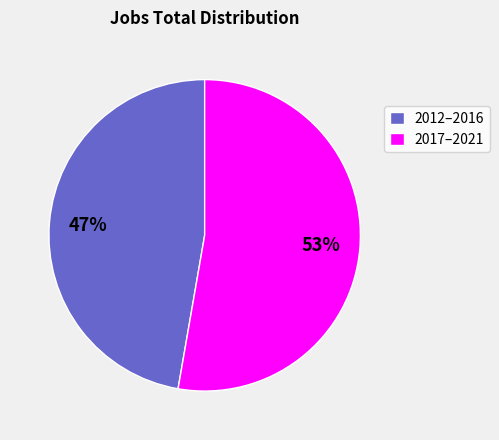

The 2017–2021 slice represents 53% of the pie. True or false?

True